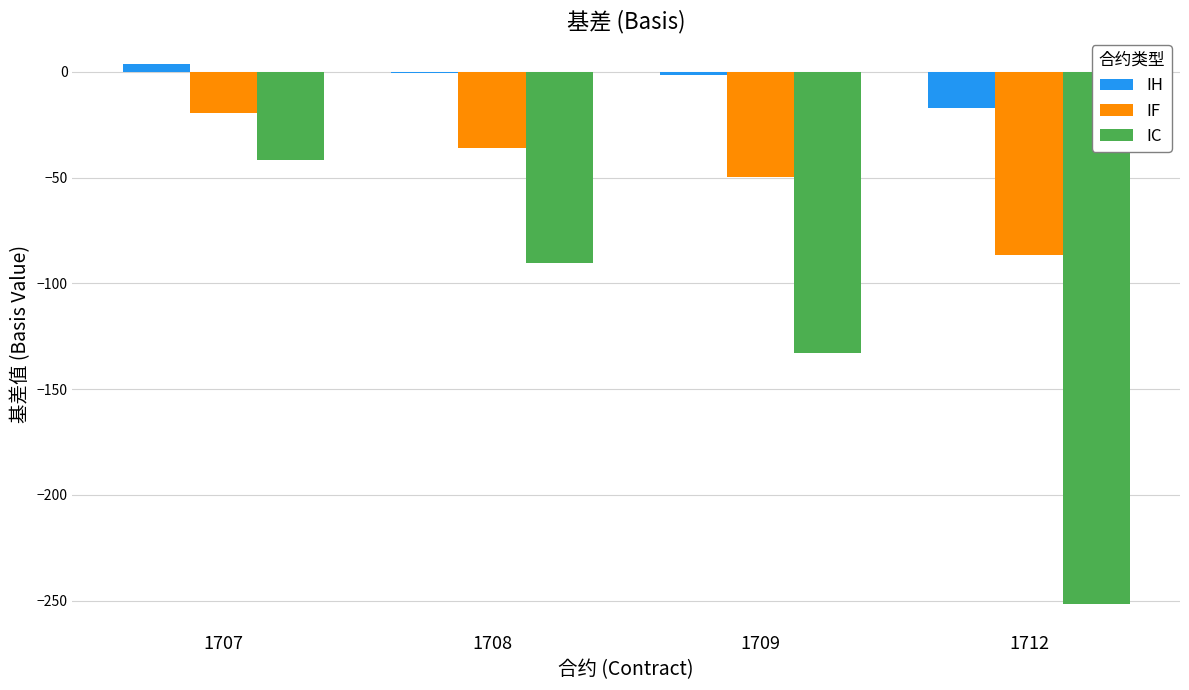

What are all the series names shown in the legend?

IH, IF, IC